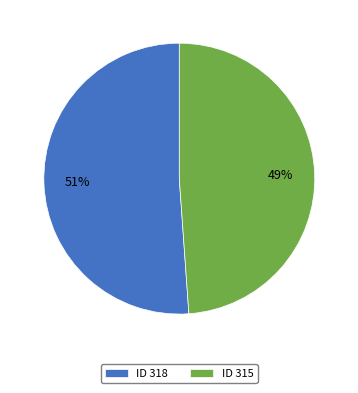

What is the ratio of the value at ID 318 to the value at ID 315?

1.0